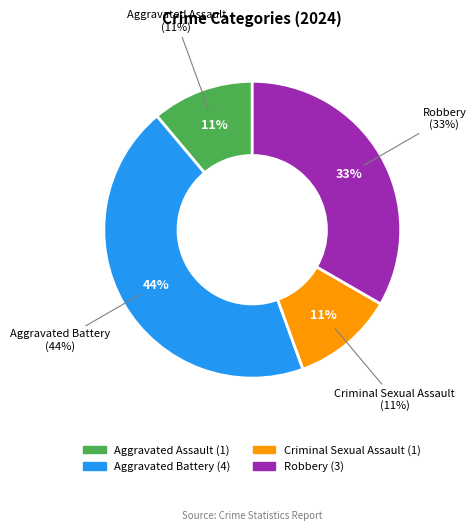

To the nearest percent, what is the combined percentage of Aggravated Battery and Aggravated Assault?

56%